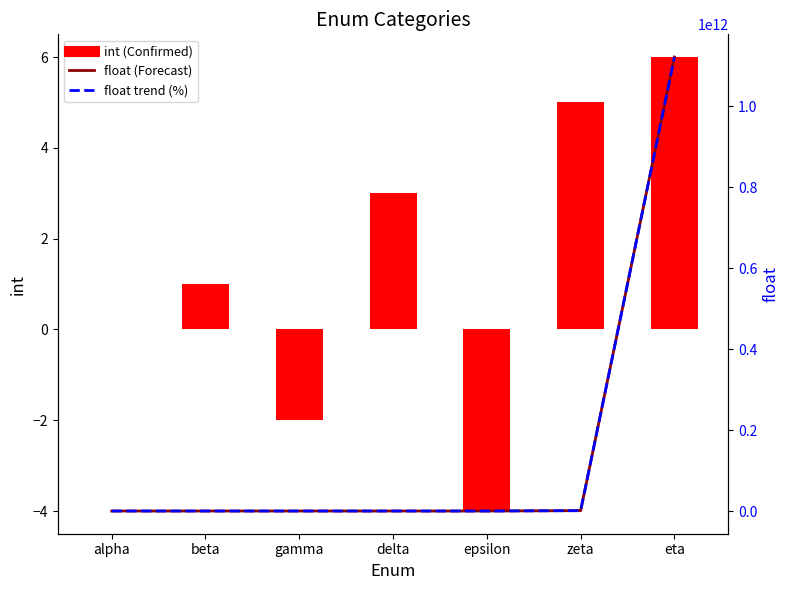

What is the difference between the highest and lowest values at zeta?

918273640.6